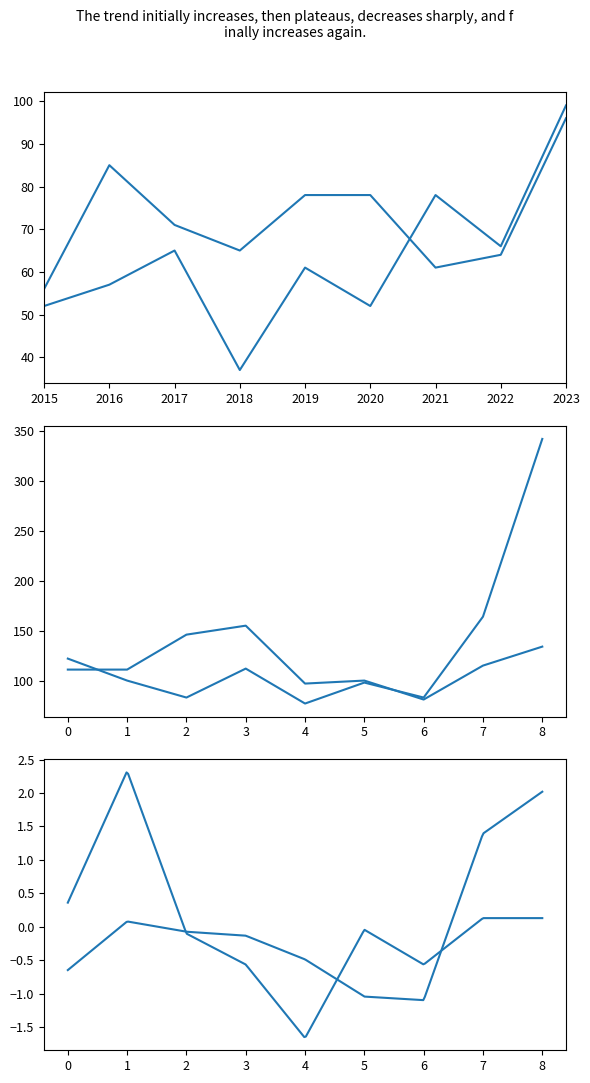

Is the value of Burglary at 2 greater than the value of Motor Vehicle Theft at 4?

Yes